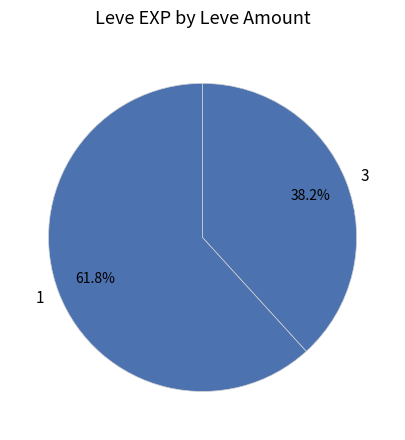

Count the number of slices in the pie.

2